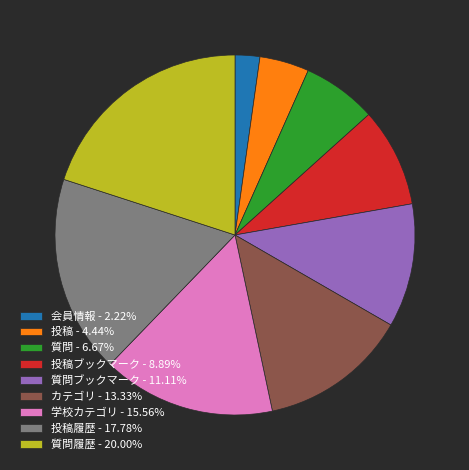

Is 質問 - 6.67% the majority of the pie?

No